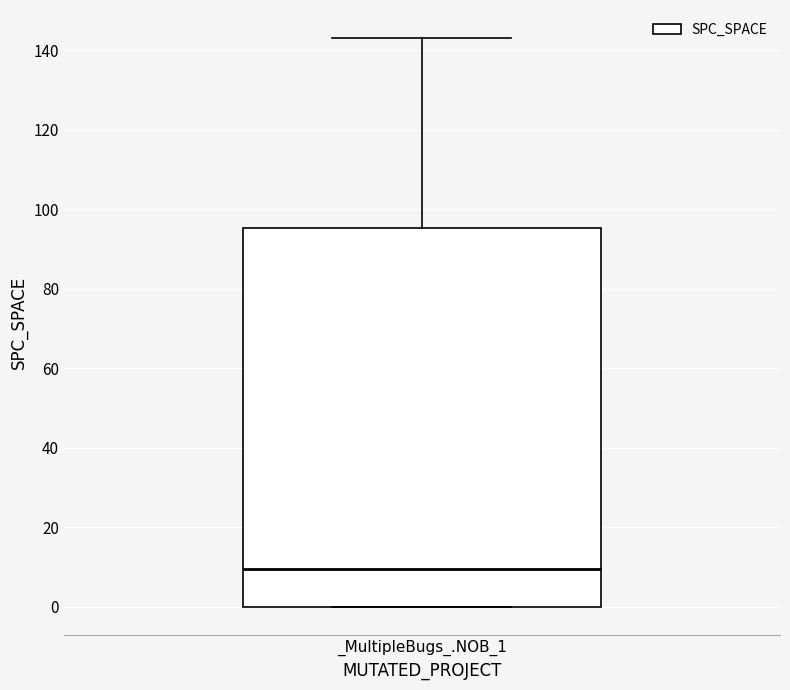

Where is the upper edge of the box for _MultipleBugs_.NOB_1 on the y-axis? The values are not printed on the chart, so give them approximately, as read against the axis.

96